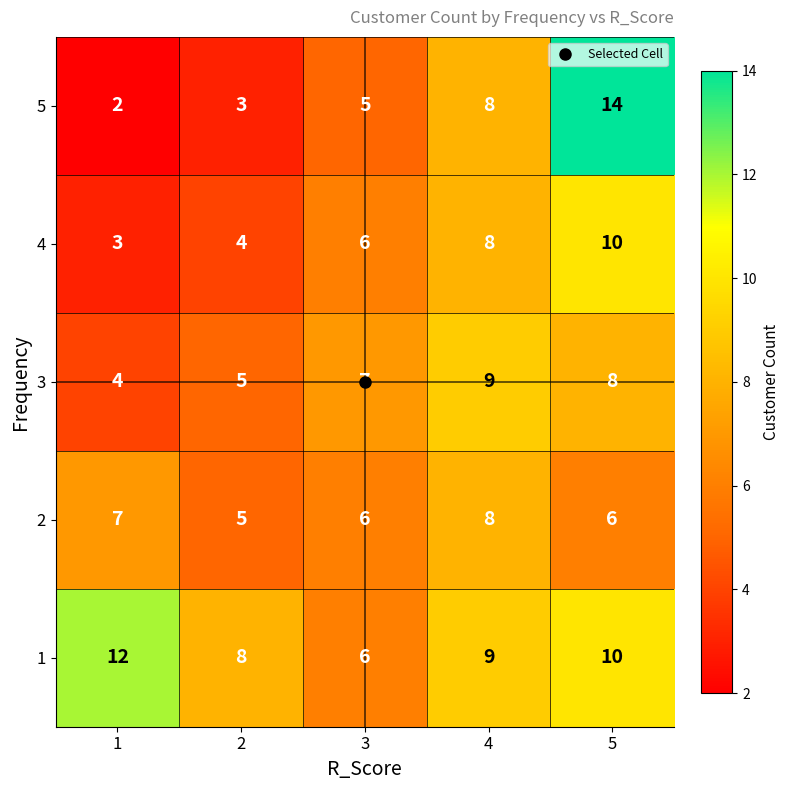

Read the 2 value at 3.

6